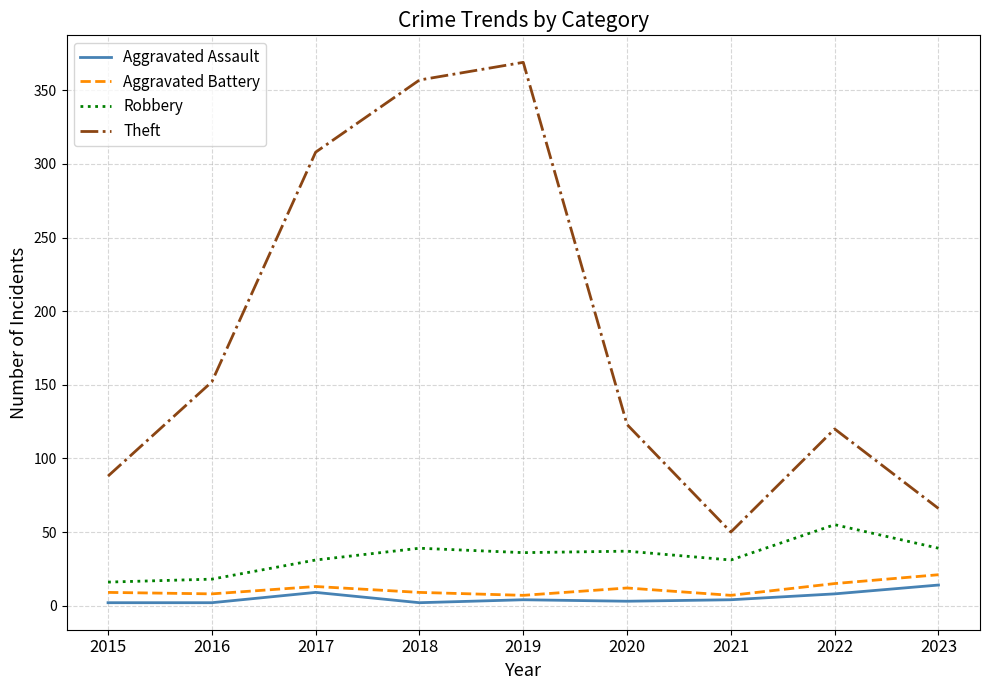

What is the approximate value of Aggravated Battery at 2020?

12